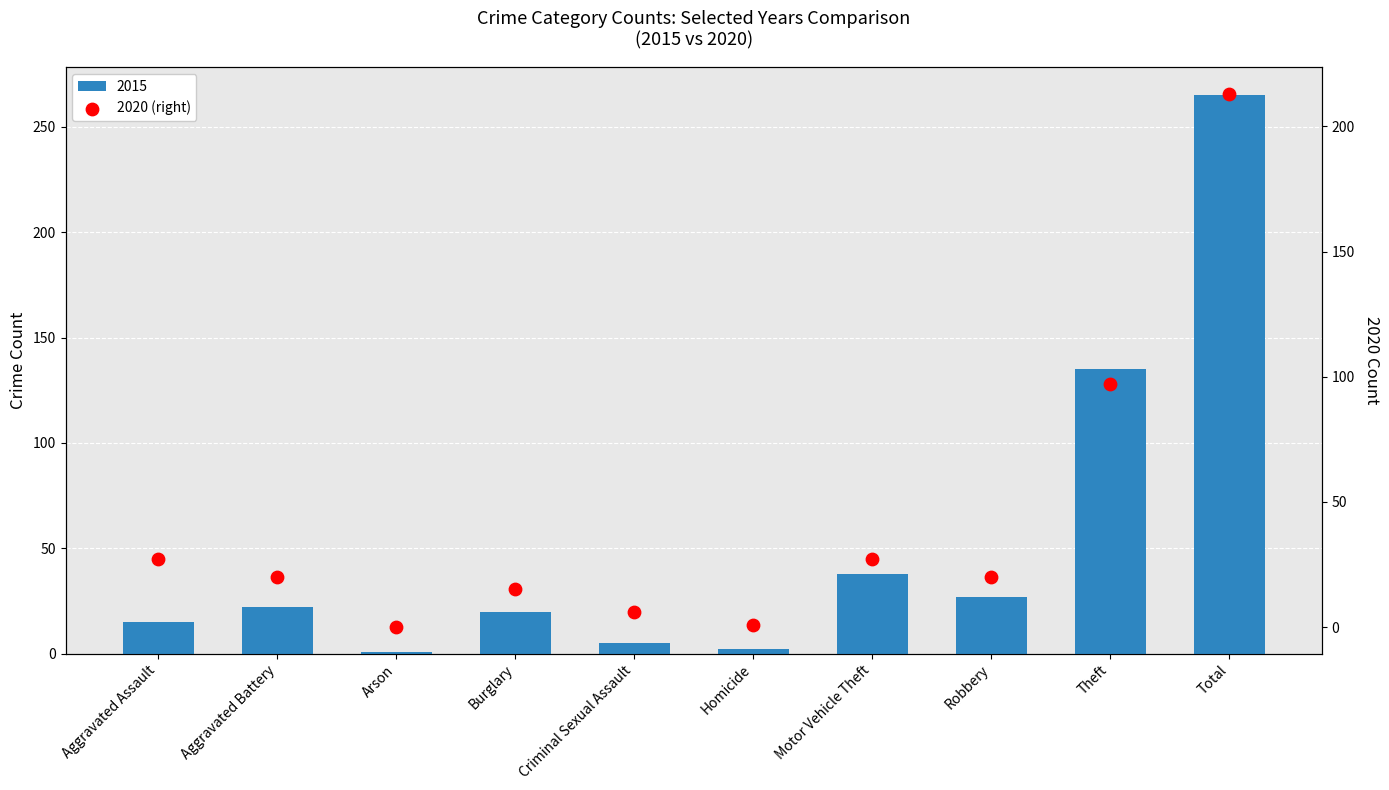

Which has a higher value, Motor Vehicle Theft or Homicide?

Motor Vehicle Theft